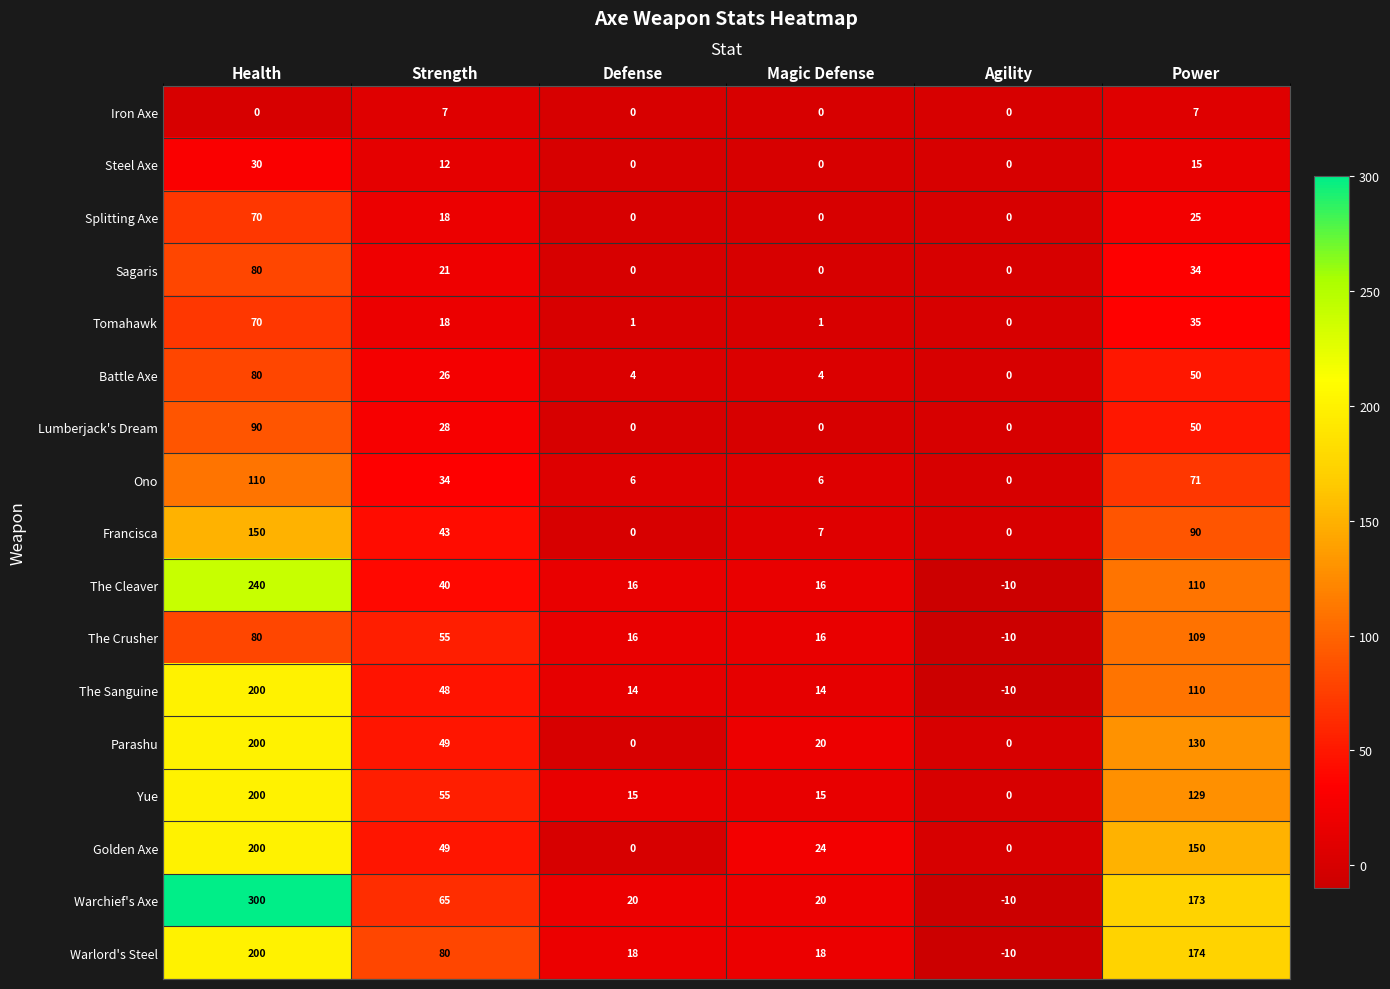

True or false: Battle Axe has a value of 50 at Power.

True